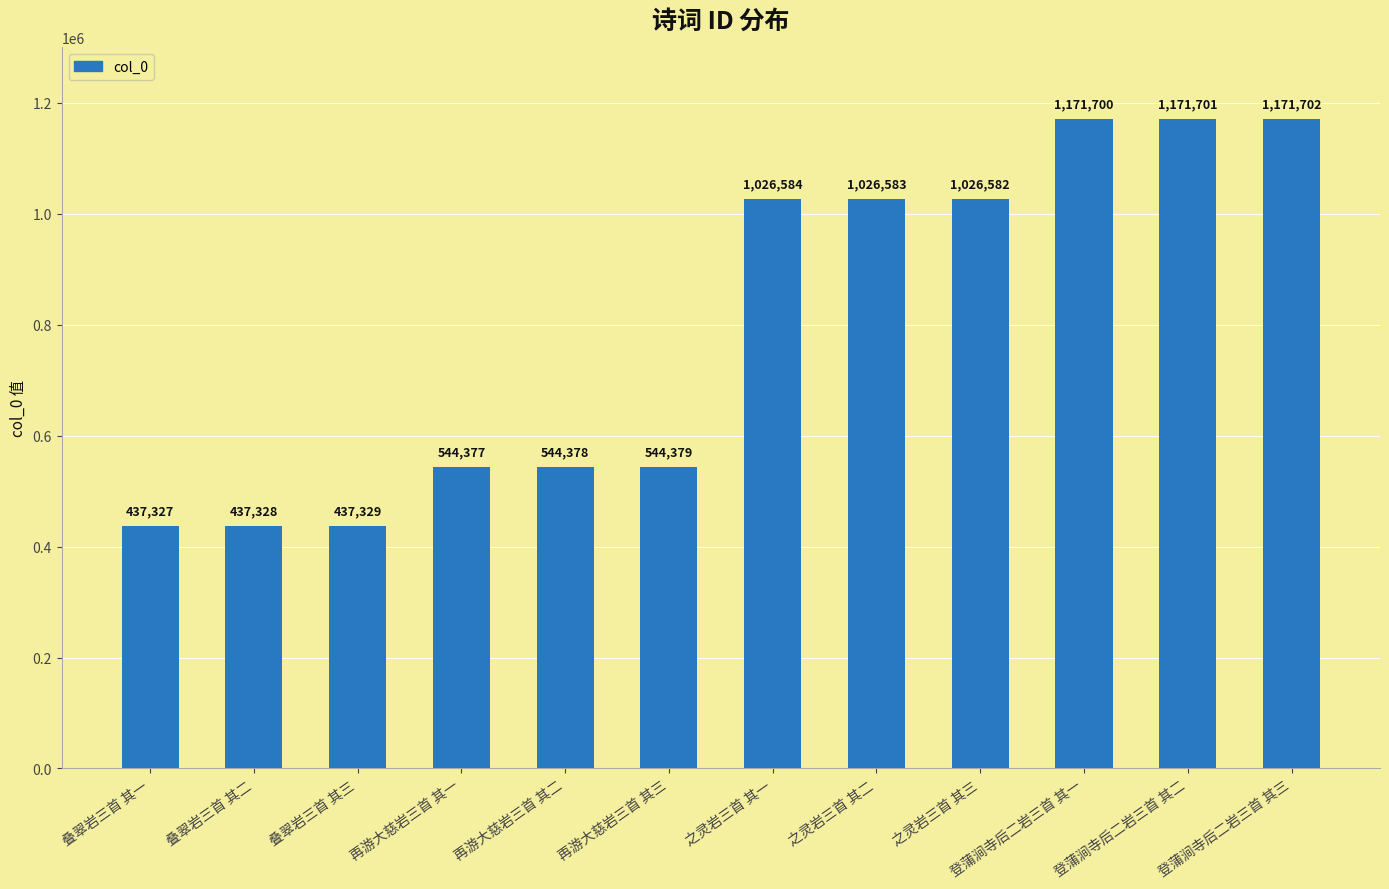

What is the sum of the values at 之灵岩三首 其三 and 再游大慈岩三首 其三?

1570961